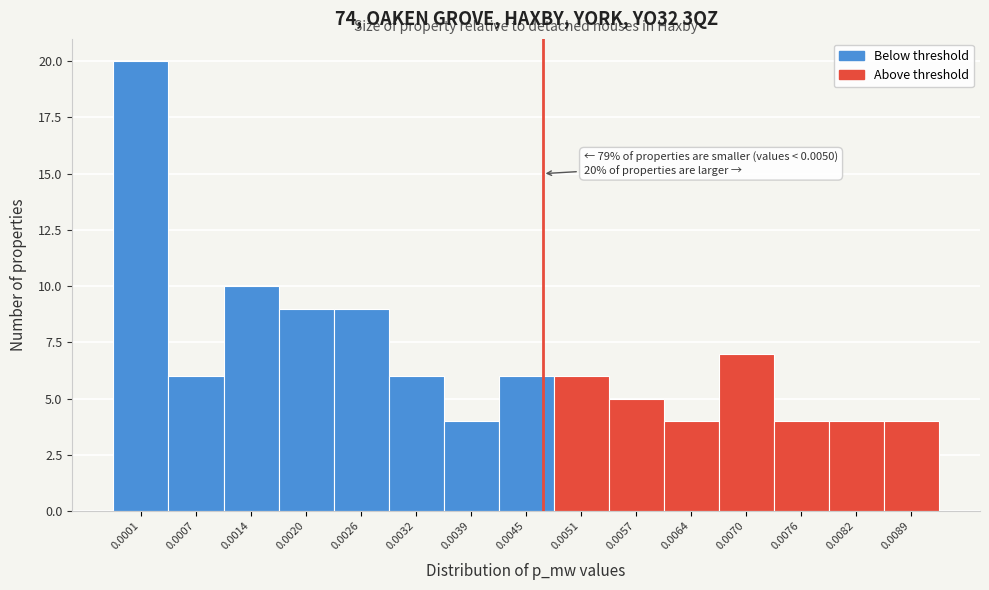

Reading left to right, list all the values displayed in this chart.

20	6	10	9	9	6	4	6	6	5	4	7	4	4	4